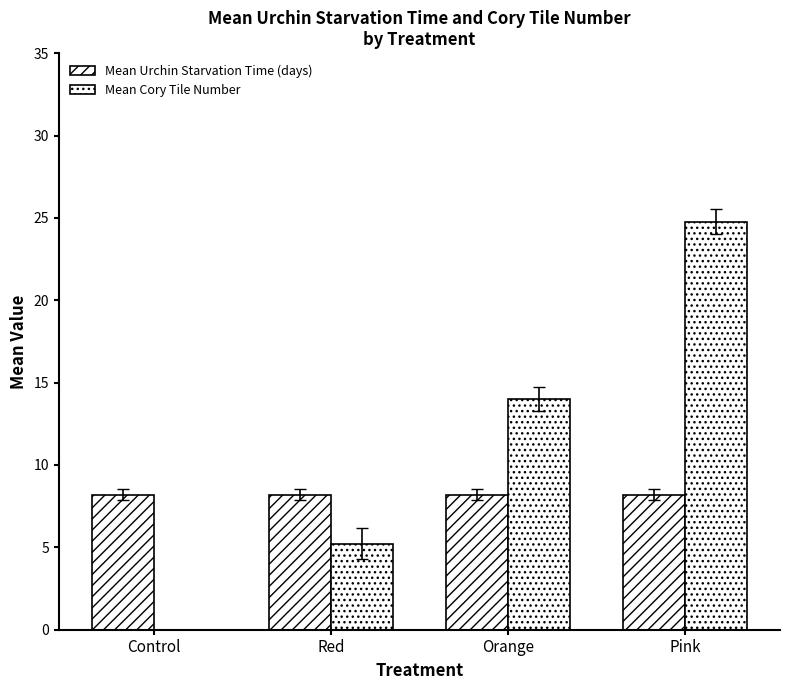

Are the bars horizontal?

No